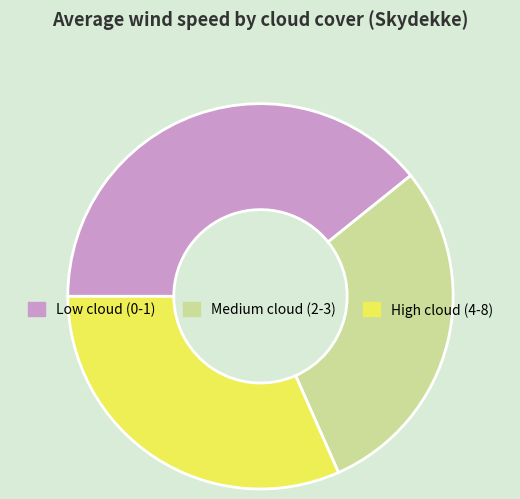

Rank the categories by value from lowest to highest.

Medium cloud (2-3), High cloud (4-8), Low cloud (0-1)